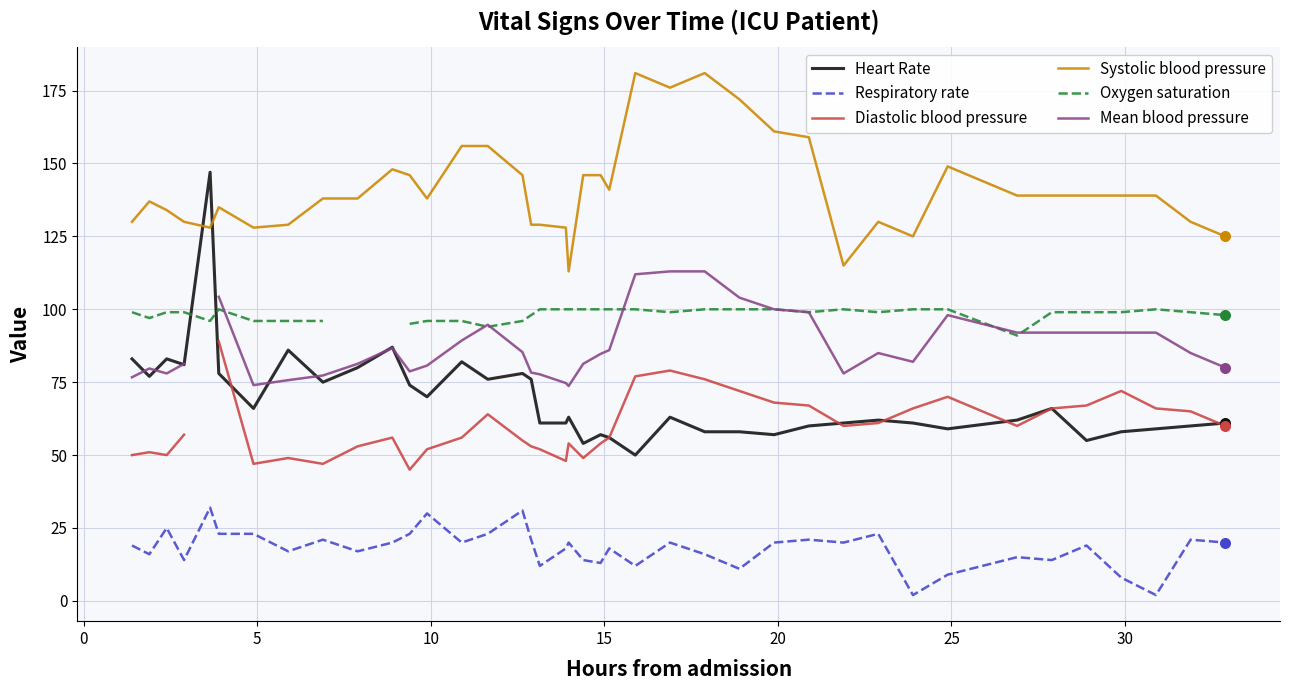

What are all the series names shown in the legend?

Heart Rate, Respiratory rate, Diastolic blood pressure, Systolic blood pressure, Oxygen saturation, Mean blood pressure